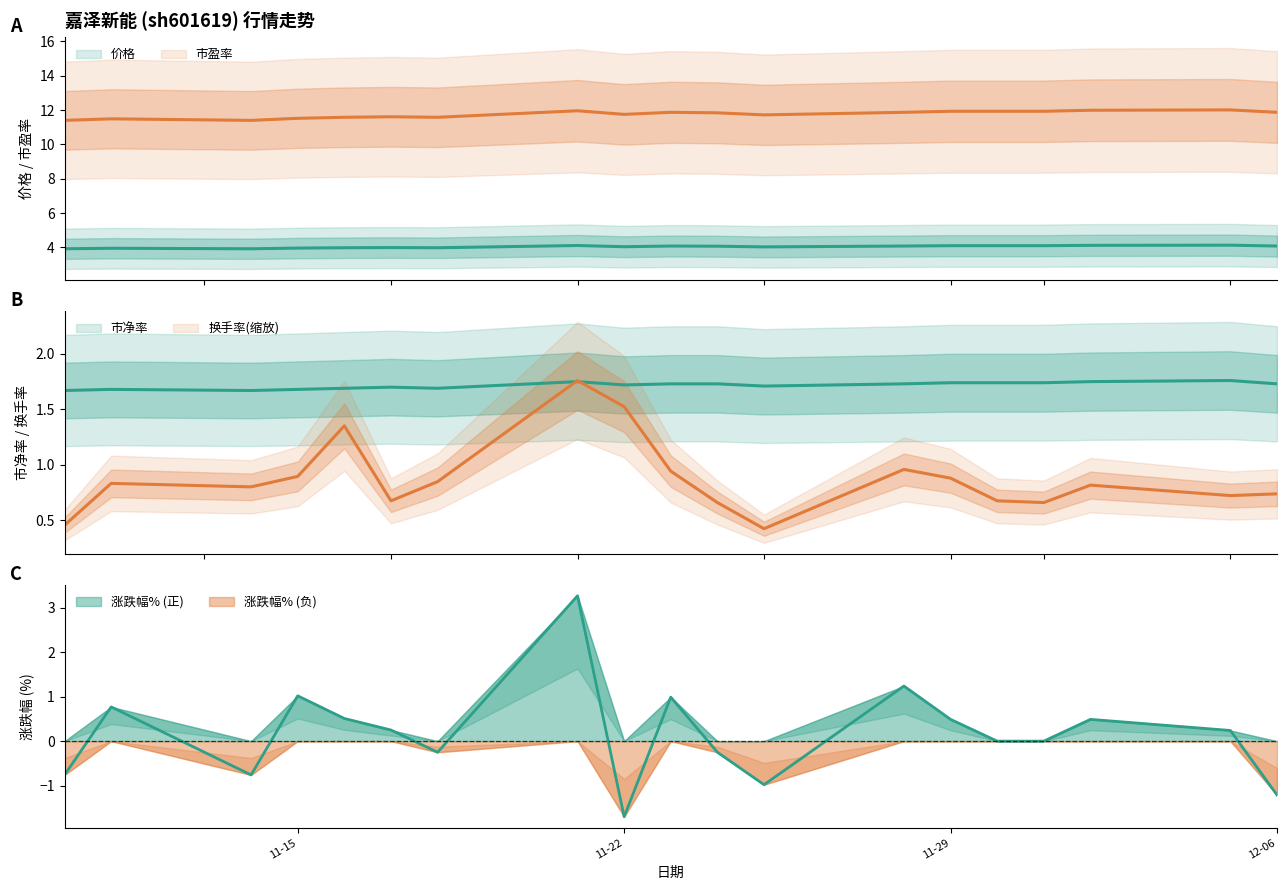

At how many categories does at least one series exceed -1?

19